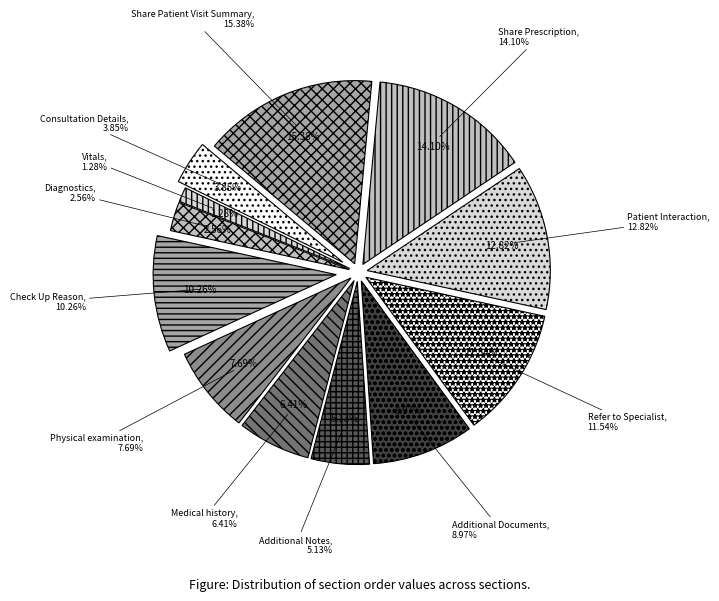

Count the number of slices in the pie.

12